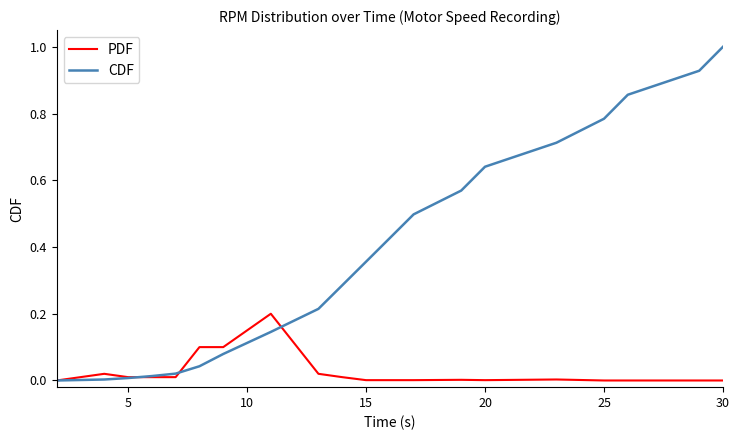

What is the greatest value displayed?

1.0